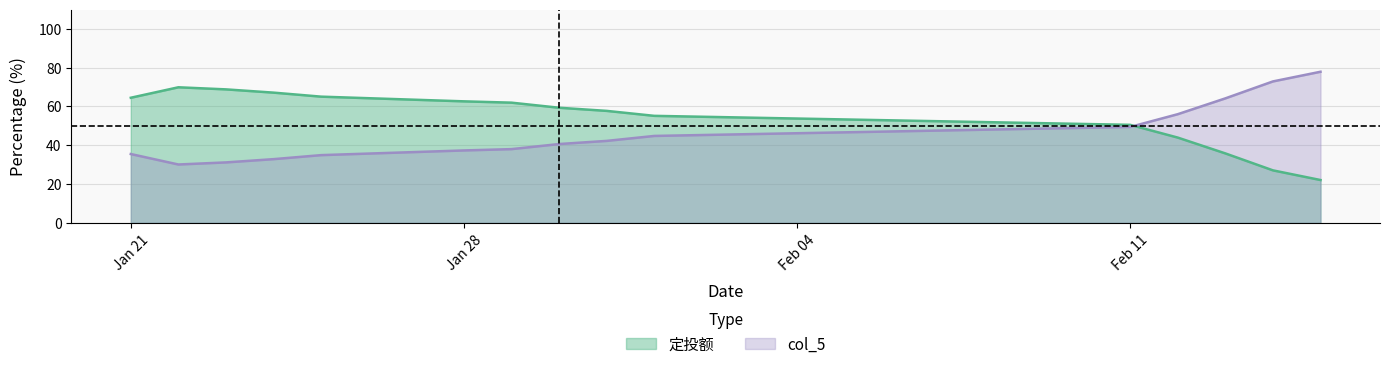

What is the minimum value for col_5?

30.1